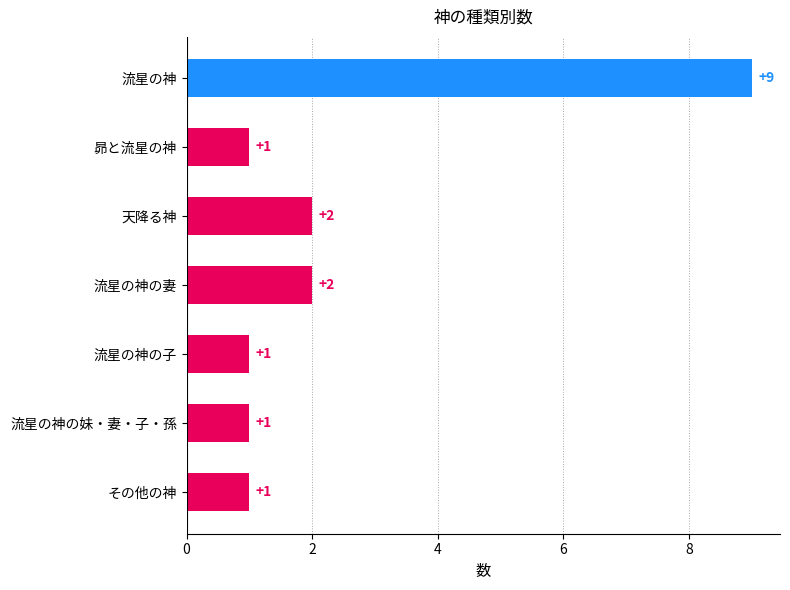

Does the chart contain stacked bars?

No